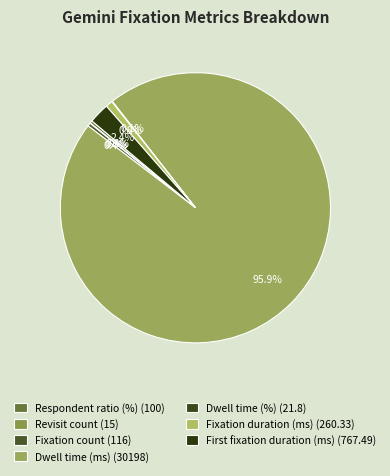

Combined, do Dwell time (%) and Respondent ratio (%) account for over 50%?

No